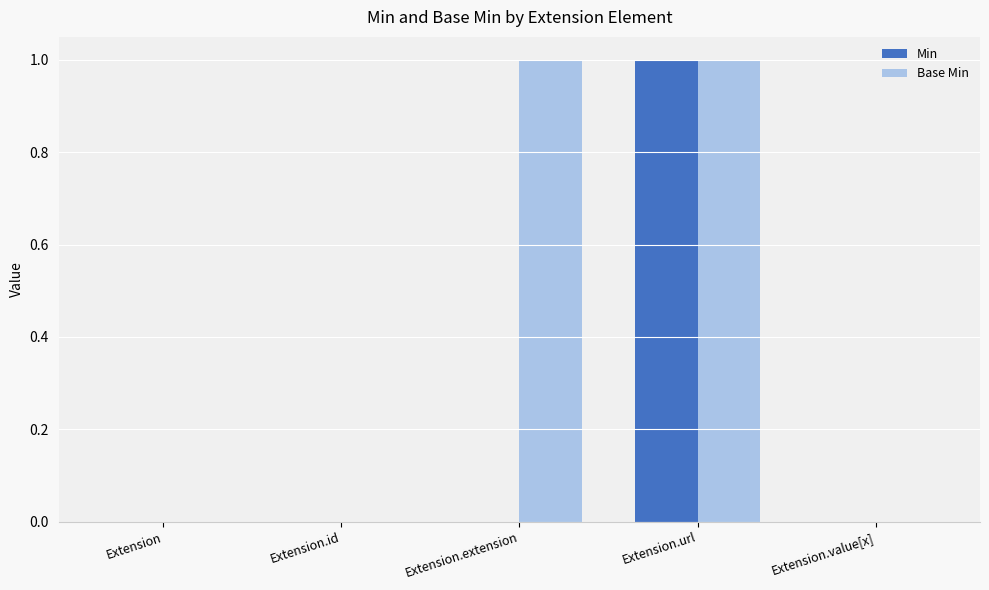

At which label does Min reach its peak?

Extension.url